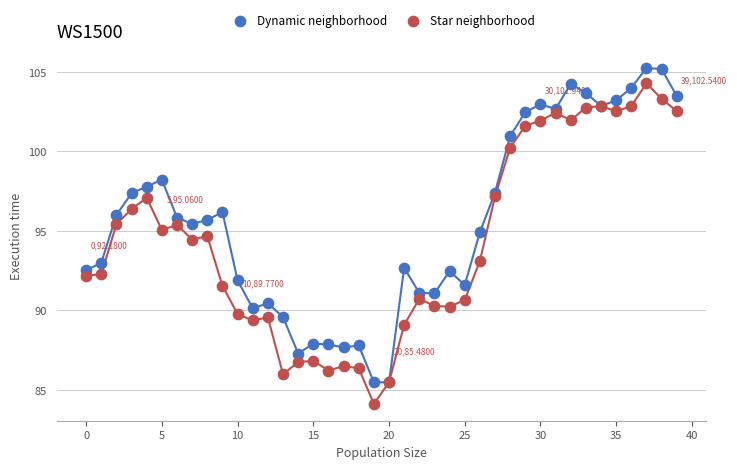

Which series reaches the minimum Y coordinate?

Star neighborhood